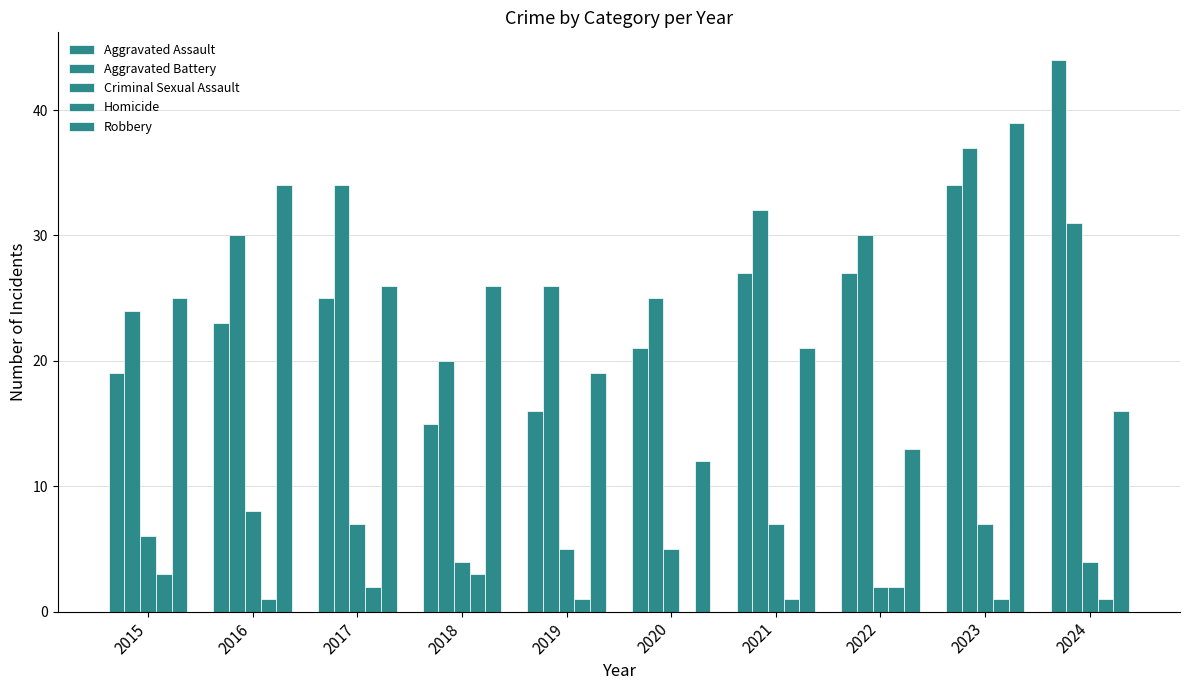

Does the chart contain stacked bars?

No